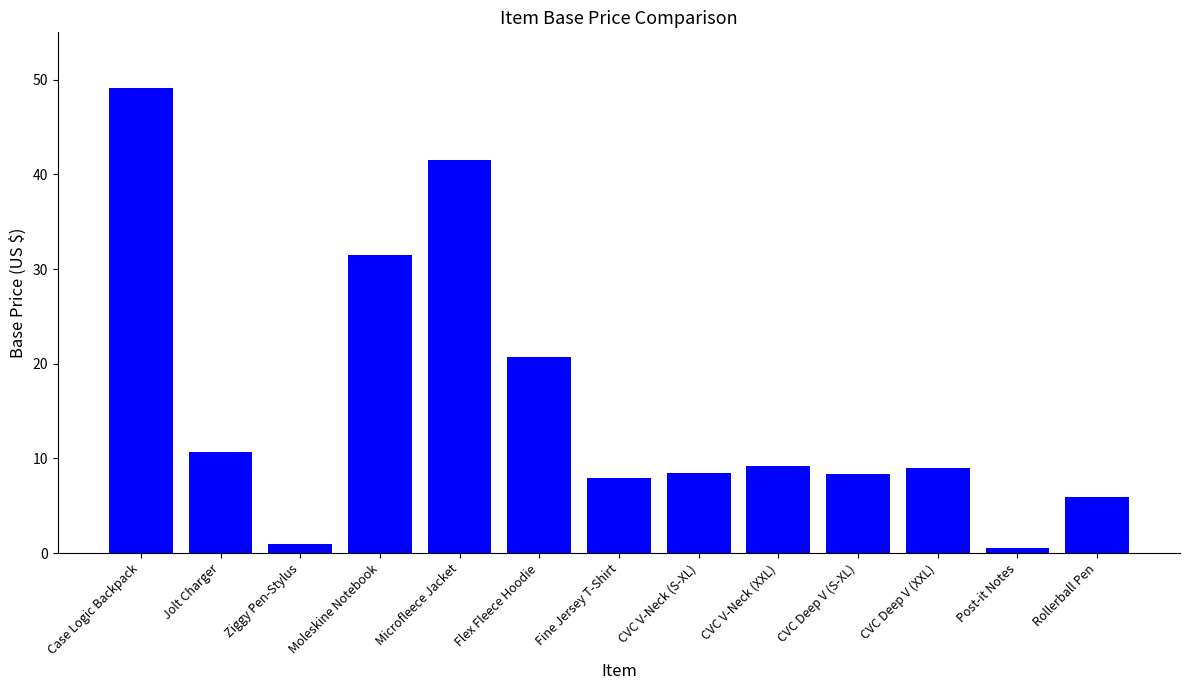

What position from the right is CVC Deep V (S-XL)?

4